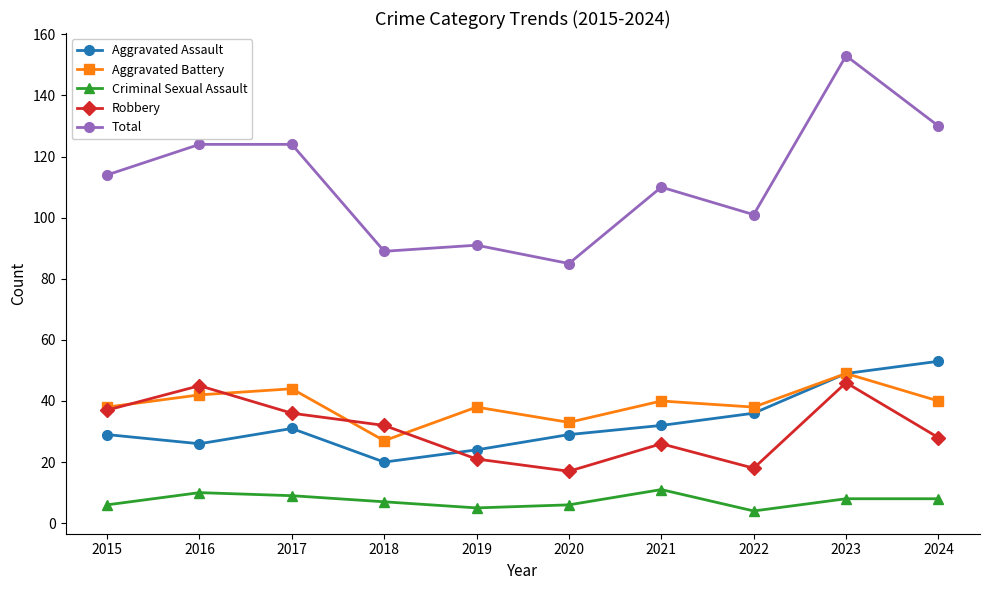

How many categories are shown in the chart?

10